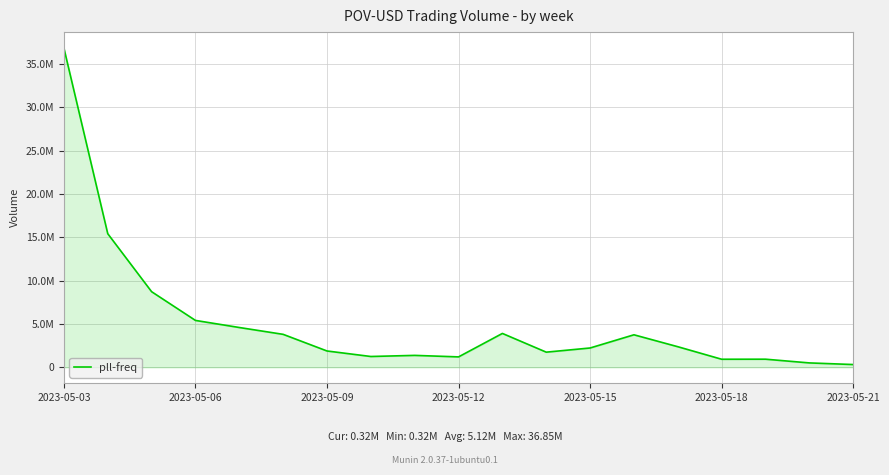

Is this an area chart (filled region under the line)?

Yes